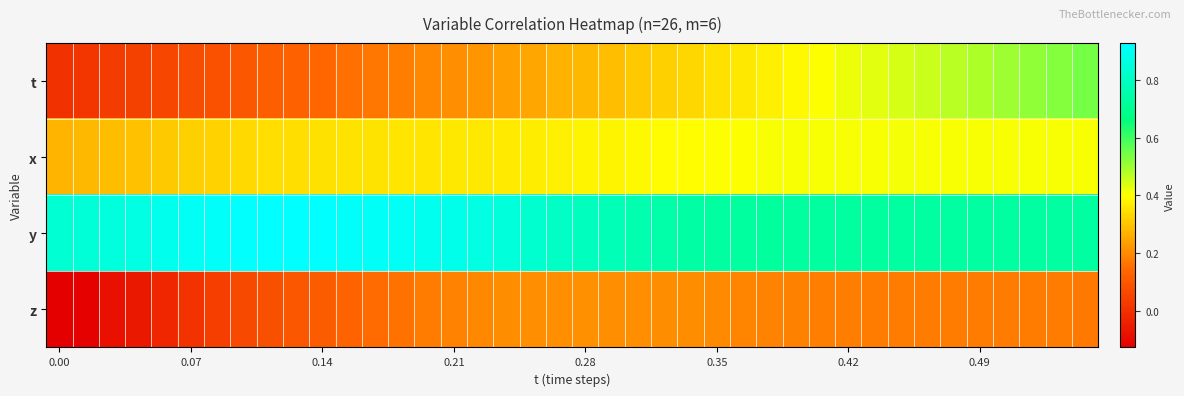

Reading left to right, what are all the values shown in this chart?

t: 0.0	0.0	0.0	0.0	0.1	0.1	0.1	0.1	0.1	0.1	0.1	0.2	0.2	0.2	0.2	0.2	0.2	0.2	0.2	0.3	0.3	0.3	0.3	0.3	0.3	0.3	0.4	0.4	0.4	0.4	0.4	0.4	0.4	0.5	0.5	0.5	0.5	0.5	0.5	0.5
x: 0.3	0.3	0.3	0.3	0.3	0.3	0.3	0.3	0.3	0.3	0.3	0.4	0.4	0.4	0.4	0.4	0.4	0.4	0.4	0.4	0.4	0.4	0.4	0.4	0.4	0.4	0.4	0.4	0.4	0.4	0.4	0.4	0.4	0.4	0.4	0.4	0.4	0.4	0.4	0.4
y: 0.8	0.8	0.9	0.9	0.9	0.9	0.9	0.9	0.9	0.9	0.9	0.9	0.9	0.9	0.9	0.9	0.9	0.9	0.8	0.8	0.8	0.8	0.8	0.8	0.7	0.7	0.7	0.7	0.7	0.7	0.7	0.7	0.7	0.7	0.7	0.7	0.7	0.7	0.7	0.7
z: -0.1	-0.1	-0.1	-0.1	-0.0	0.0	0.0	0.1	0.1	0.1	0.1	0.1	0.1	0.2	0.2	0.2	0.2	0.2	0.2	0.2	0.2	0.2	0.2	0.2	0.2	0.2	0.2	0.2	0.2	0.2	0.2	0.2	0.2	0.2	0.2	0.2	0.2	0.2	0.2	0.2